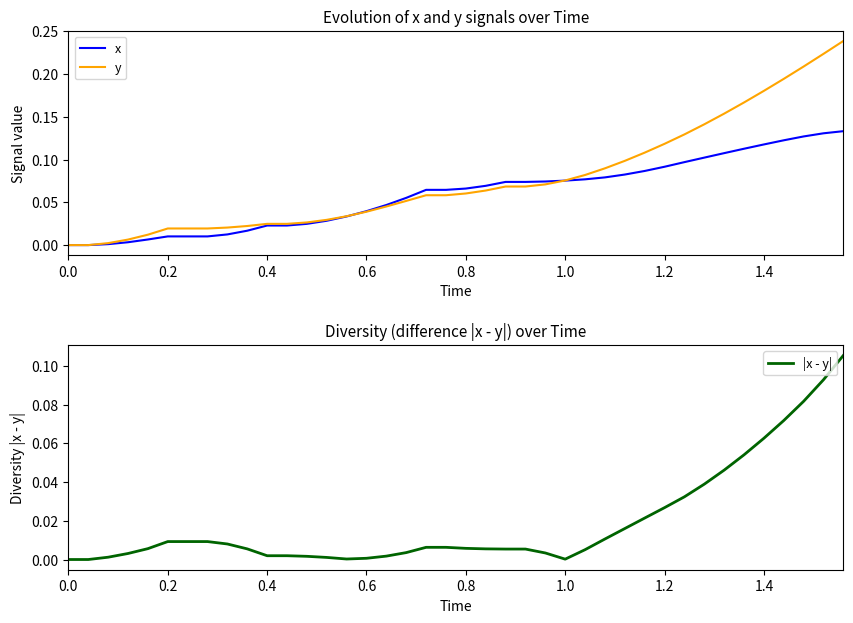

What is the difference between the second highest and minimum values in the y series?

0.2